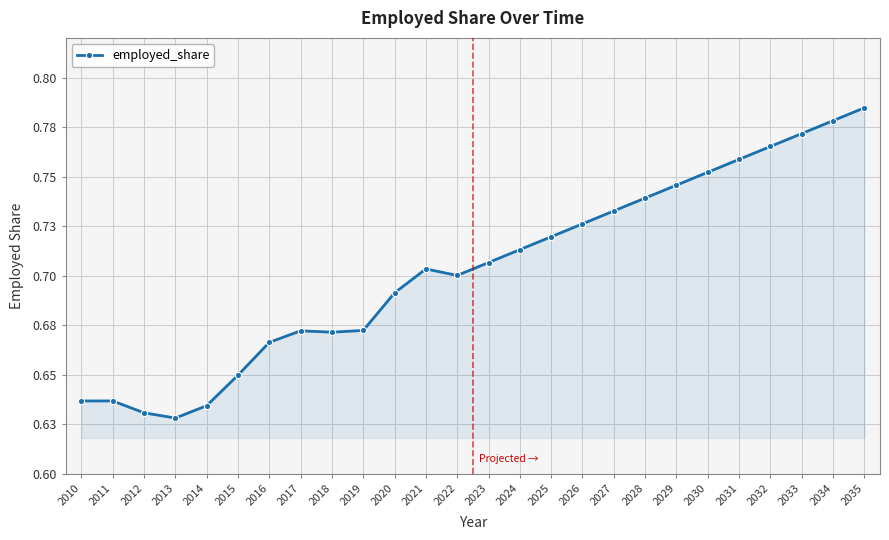

Does the chart have visible grid lines?

Yes